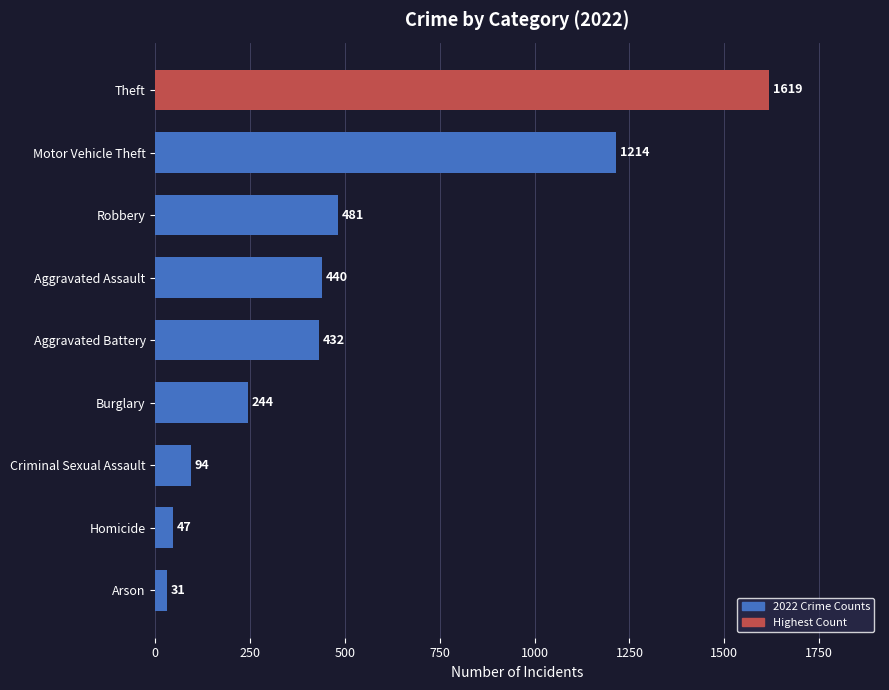

Reading bottom to top, extract all data points from this chart.

Arson=31	Homicide=47	Criminal Sexual Assault=94	Burglary=244	Aggravated Battery=432	Aggravated Assault=440	Robbery=481	Motor Vehicle Theft=1214	Theft=1619